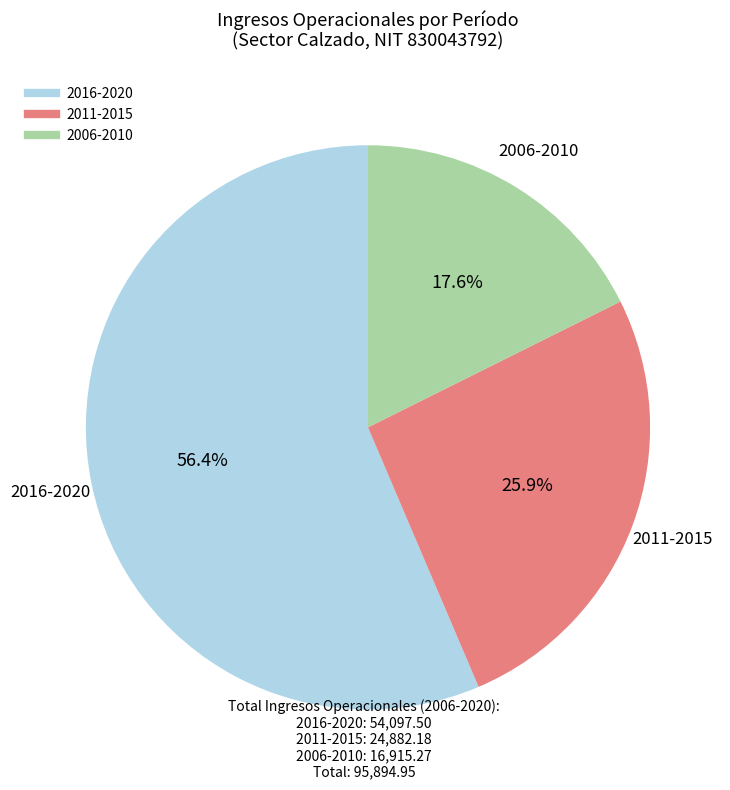

To the nearest percent, what is the average slice percentage?

33%